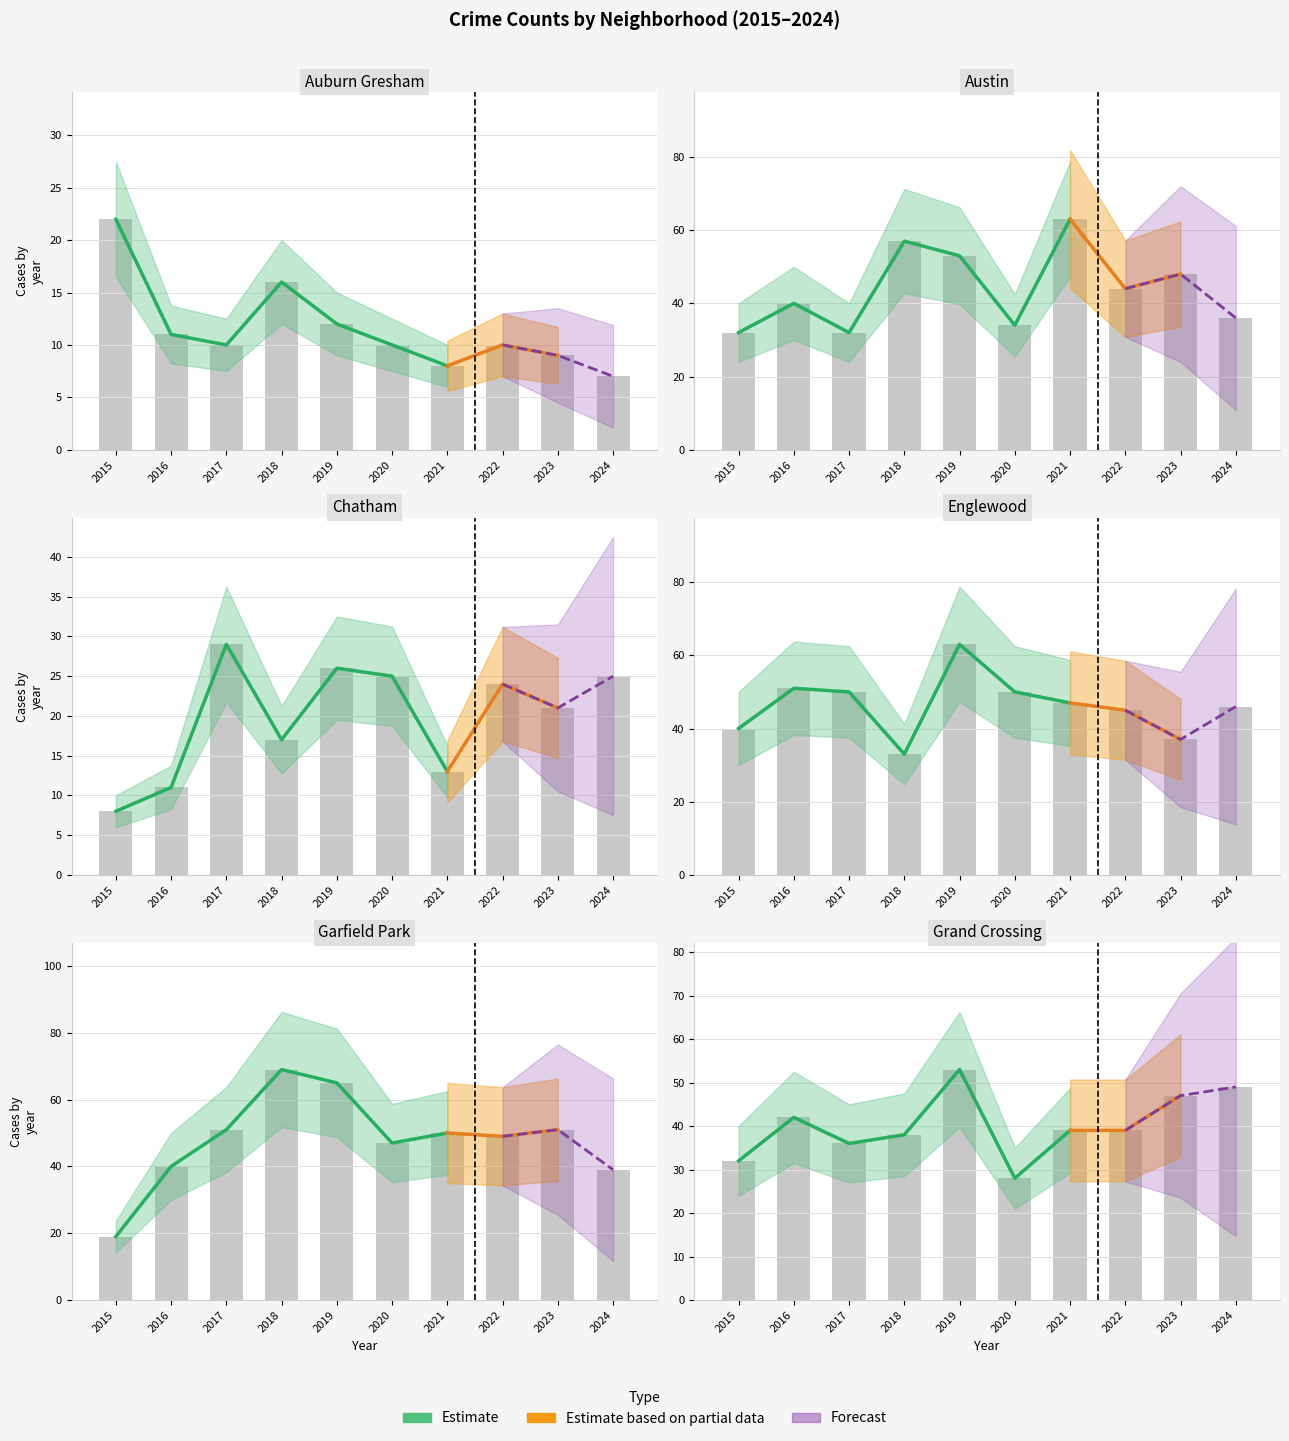

Which series has the largest total across all categories?

Garfield Park